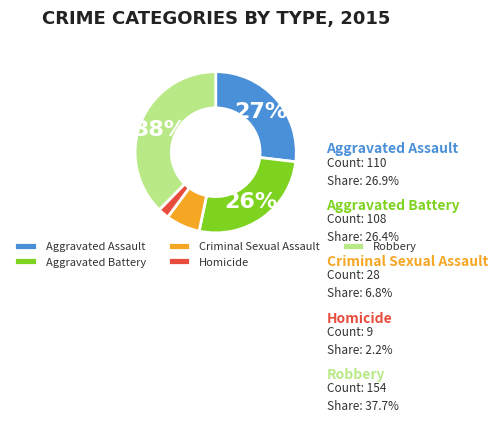

Is it true that Aggravated Battery is 35% of the pie?

False